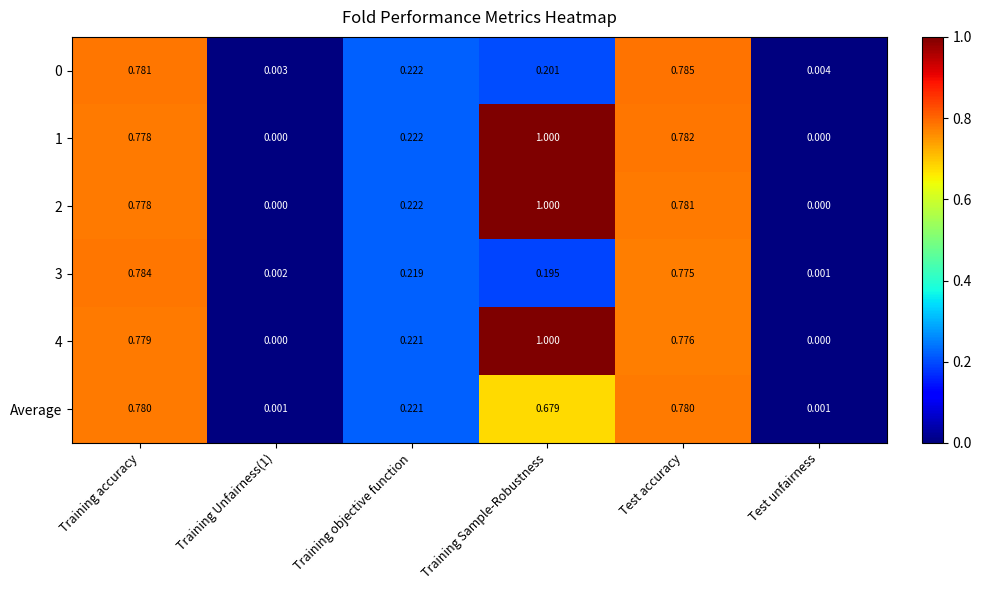

At which category is the sum across all series the highest?

Training accuracy